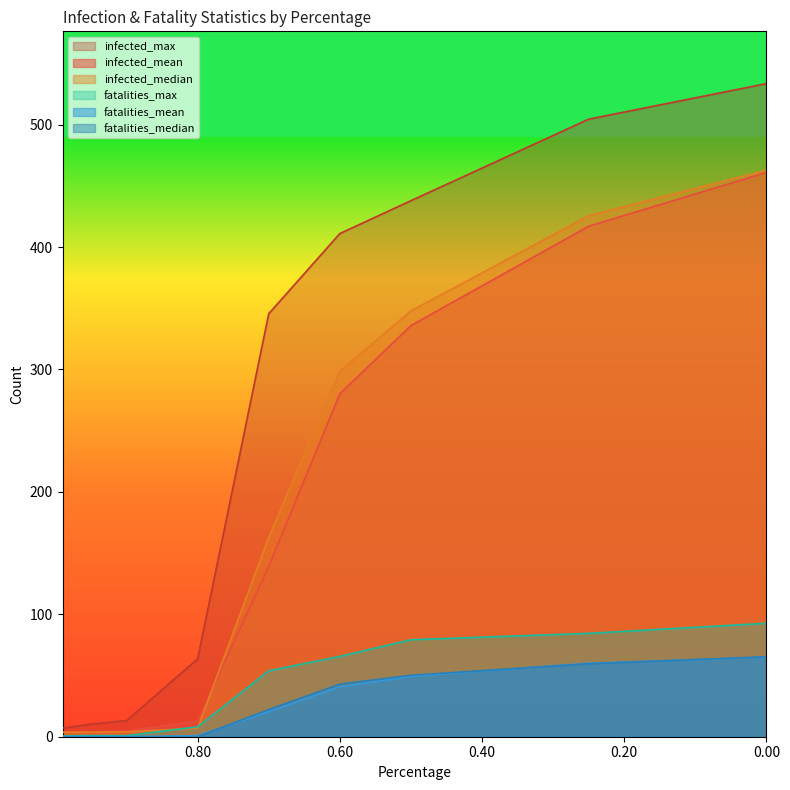

True or false: infected_max has a value of 7.0 at 0.99.

True